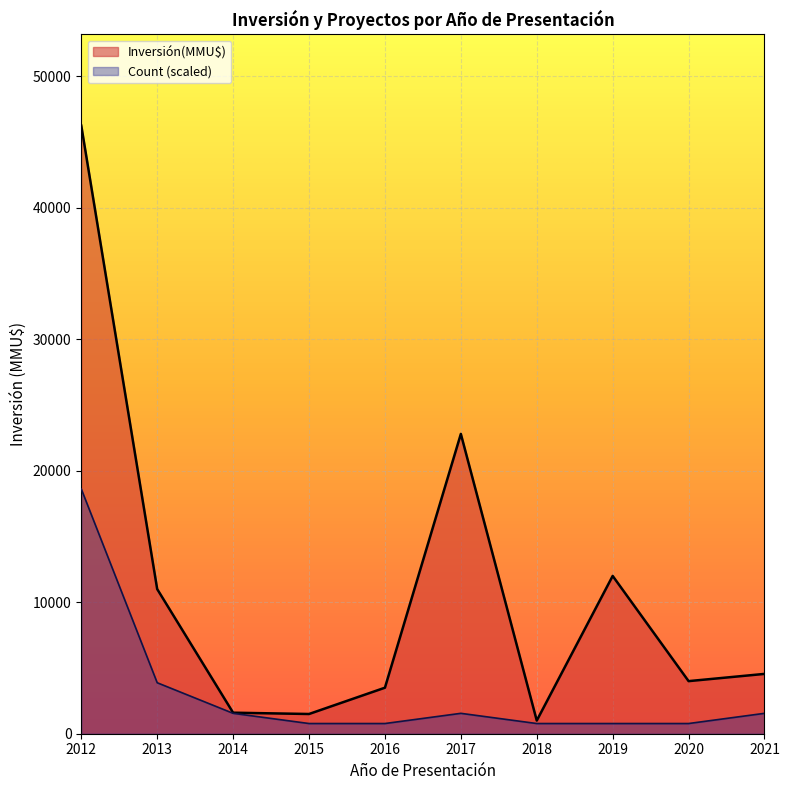

How many lines are shown in the chart?

2